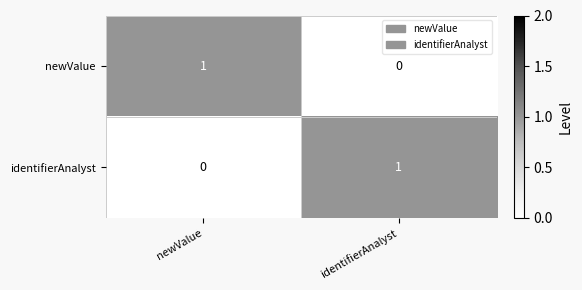

The newValue series shows 1 at identifierAnalyst. True or false?

False